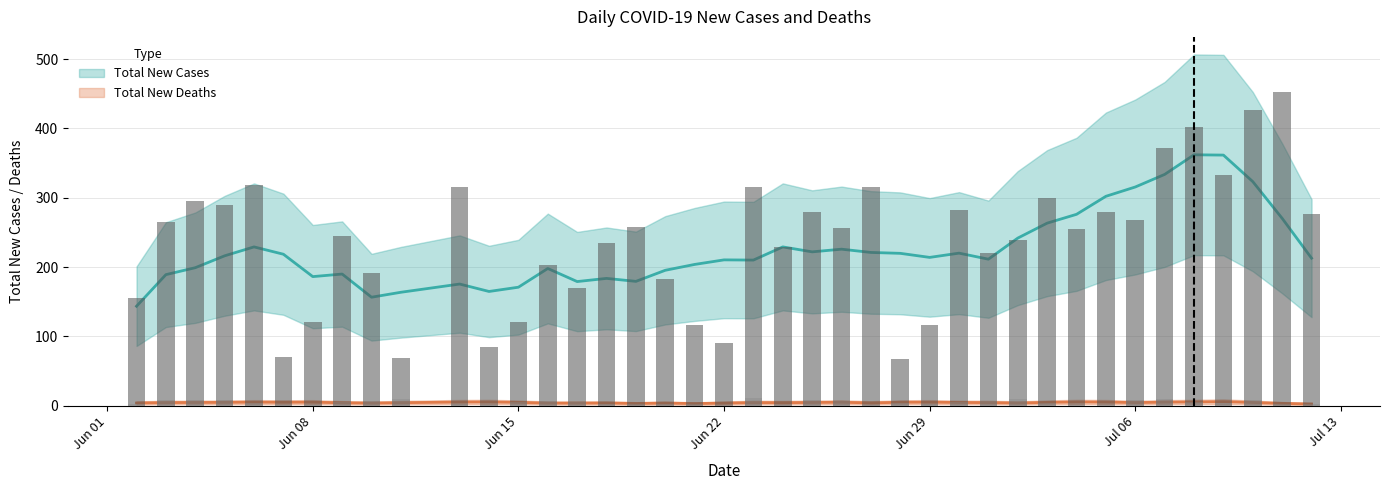

What are all the series names shown in the legend?

Total New Cases, Total New Deaths